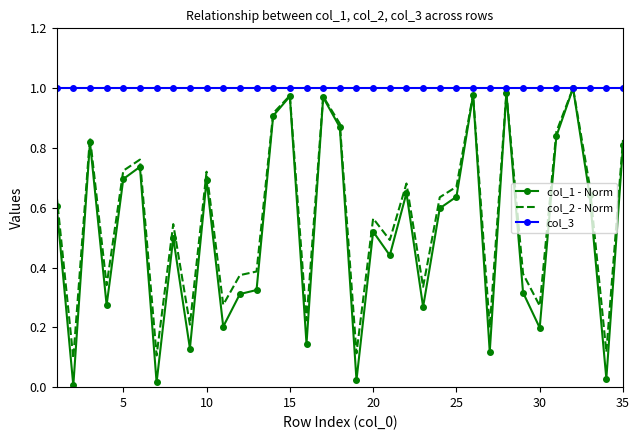

Which series has the largest total across all categories?

col_3